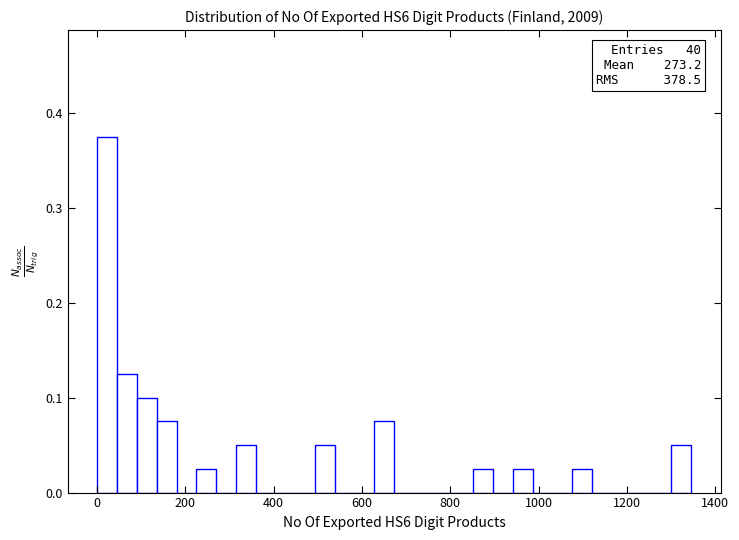

Read against the x-axis, roughly where is the centre of the tallest bar?

20